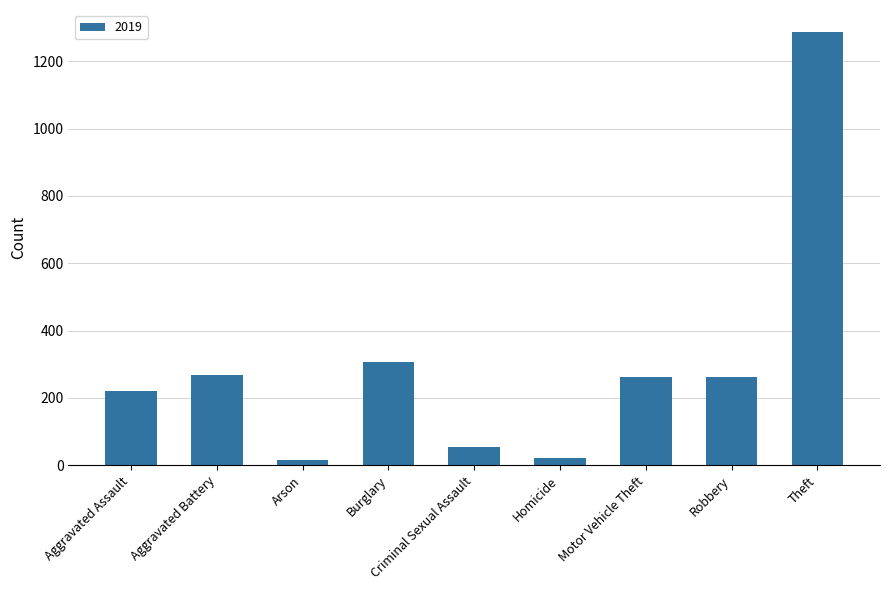

The chart shows a value of 1288 at Theft. True or false?

True